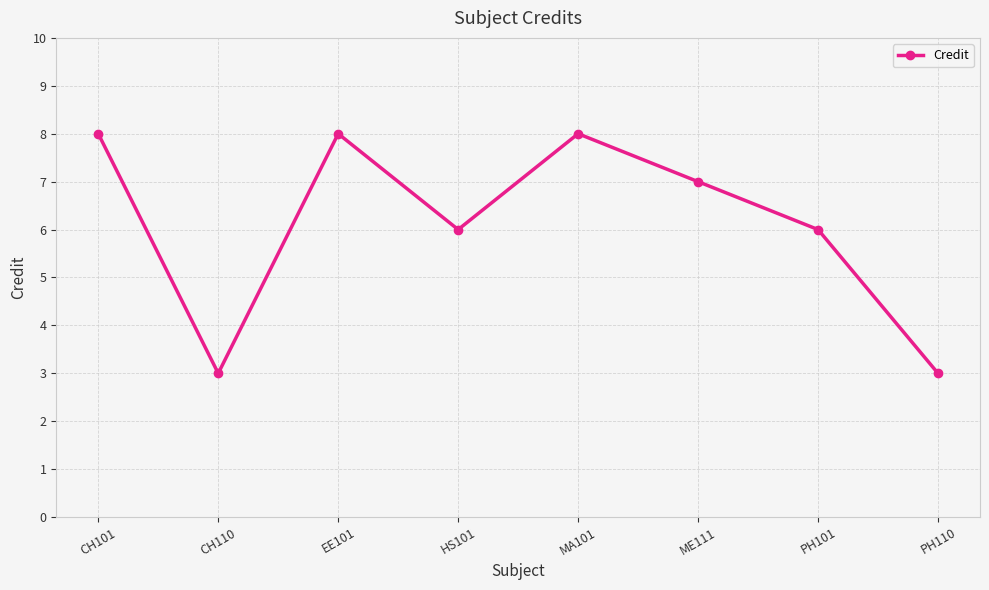

Approximately how many times larger is the value at PH110 compared to MA101?

0.4